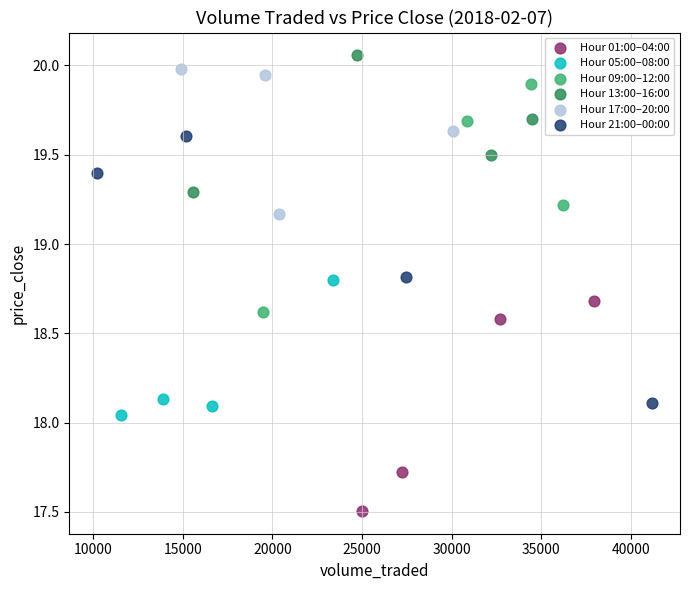

Which series contains the lowest Y value?

Hour 01:00–04:00